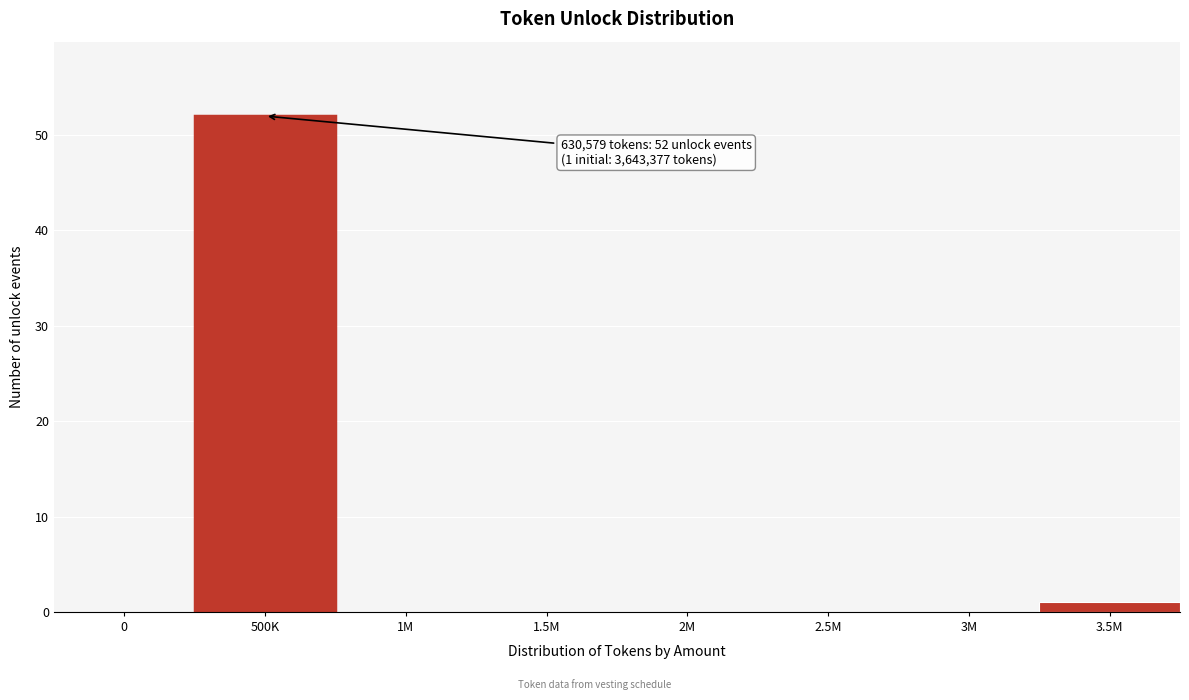

Reading left to right, what are all the values shown in this chart?

0=0	500K=52	1M=0	1.5M=0	2M=0	2.5M=0	3M=0	3.5M=1